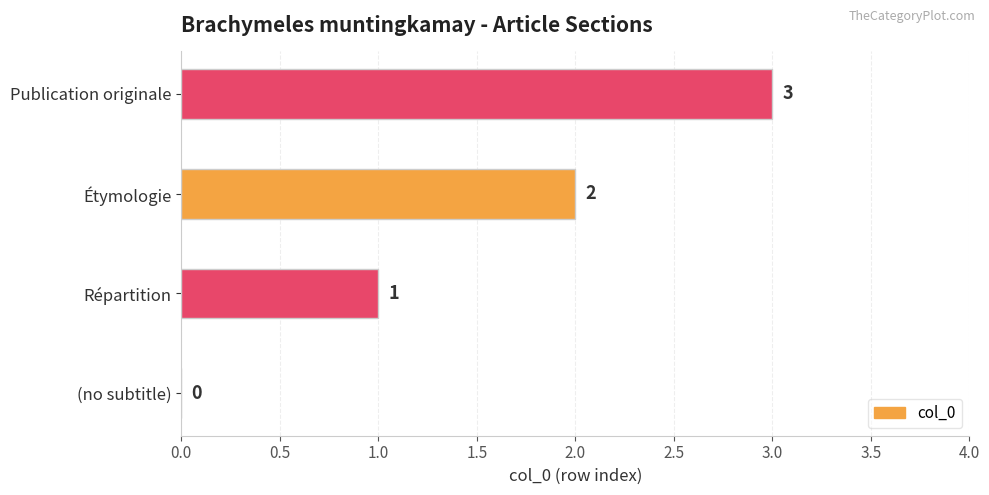

Which category has the highest value across all series?

Publication originale